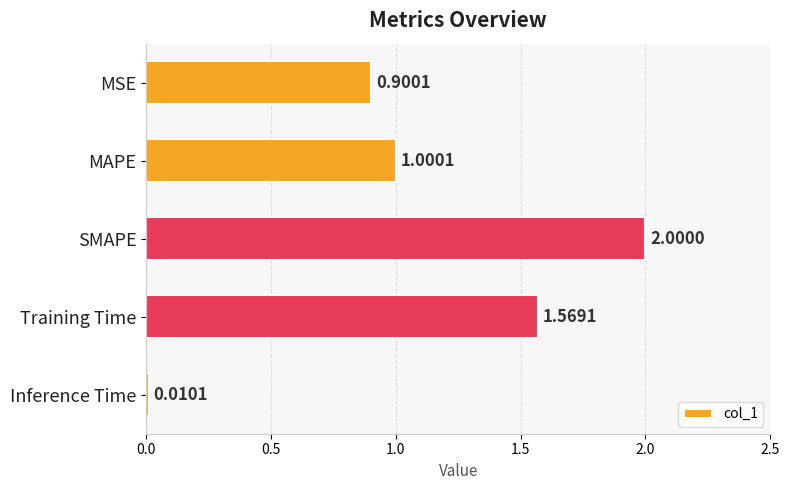

Between MSE and Inference Time, which is larger?

MSE